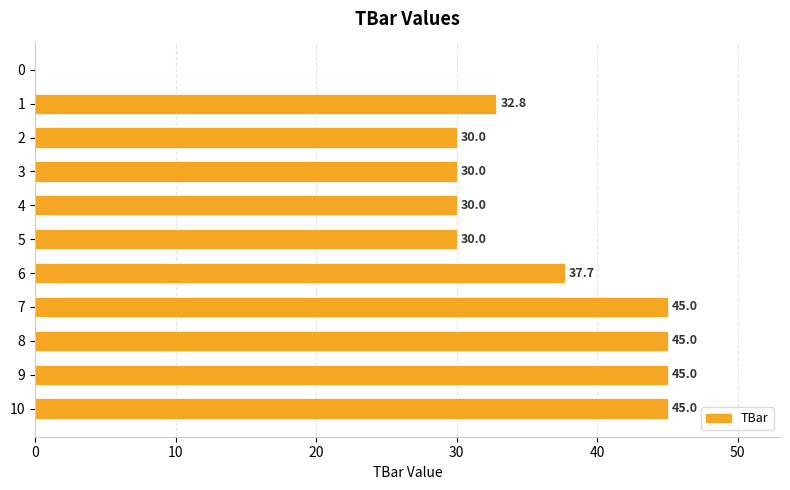

The value at 4 is 30.0. True or false?

True